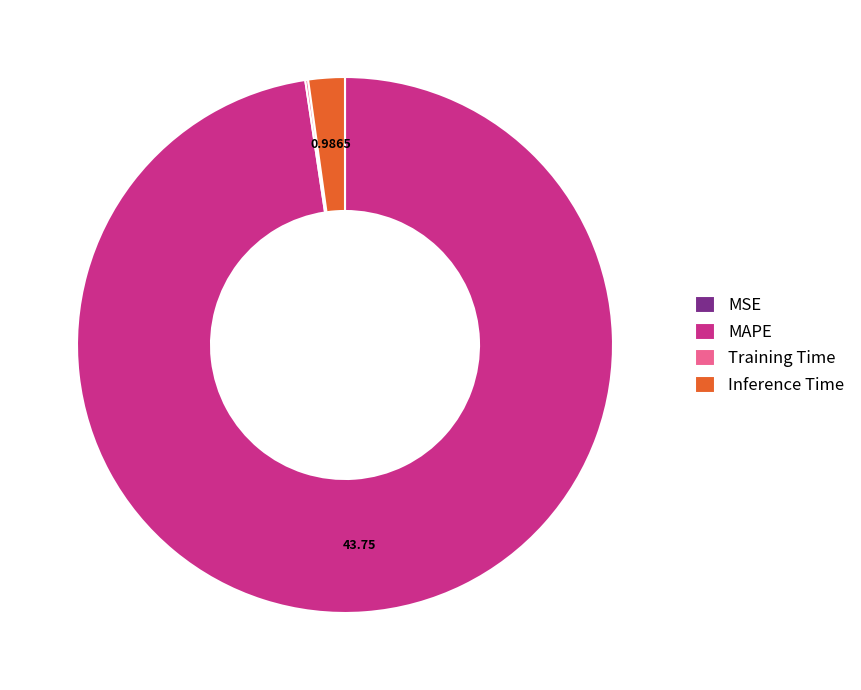

Which category accounts for the majority?

MAPE